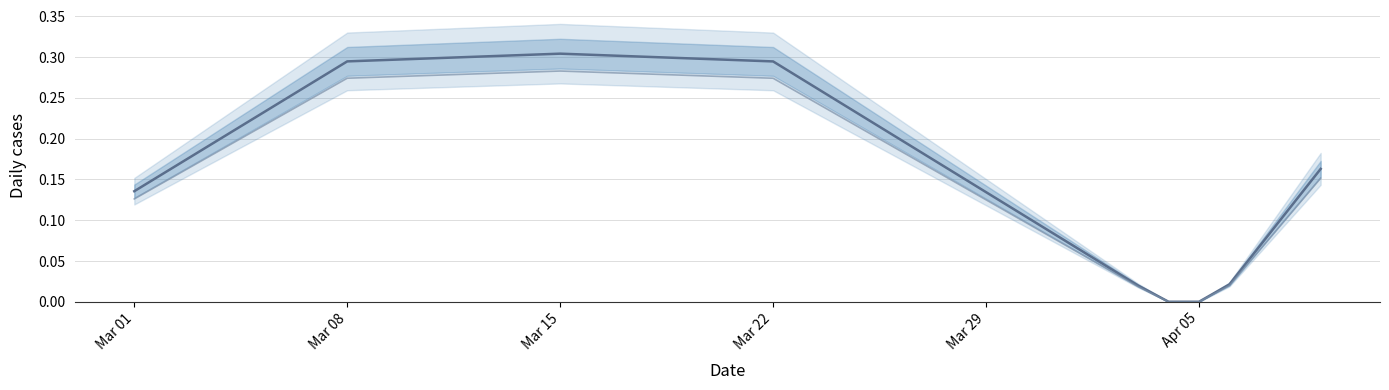

Where is the first local maximum for value?

Mar 15